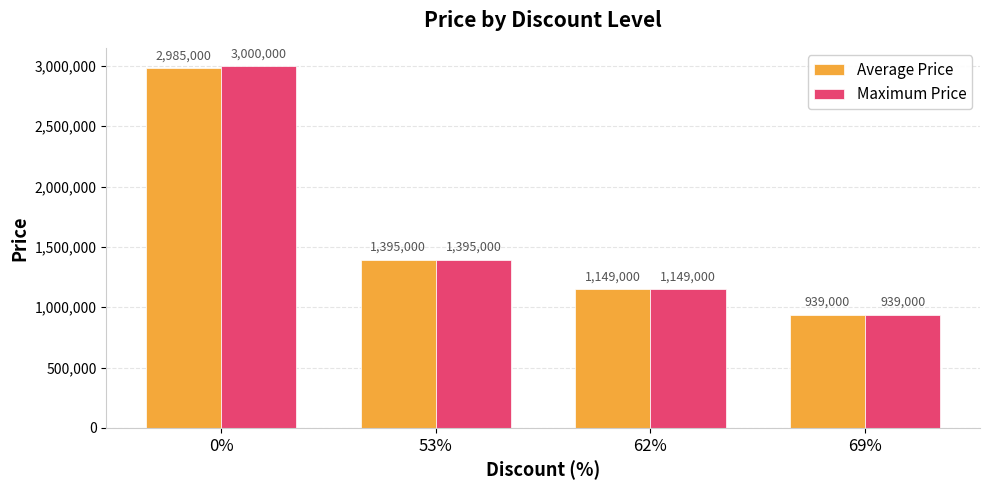

At which category does the chart reach its minimum across all series?

69%